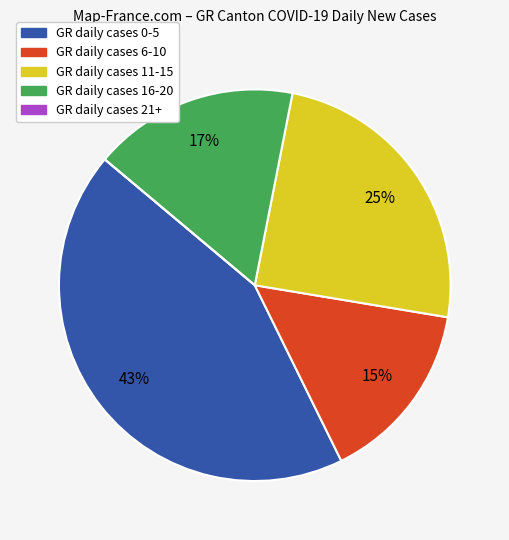

To the nearest percent, what is the difference between the largest and smallest slice percentages?

43%